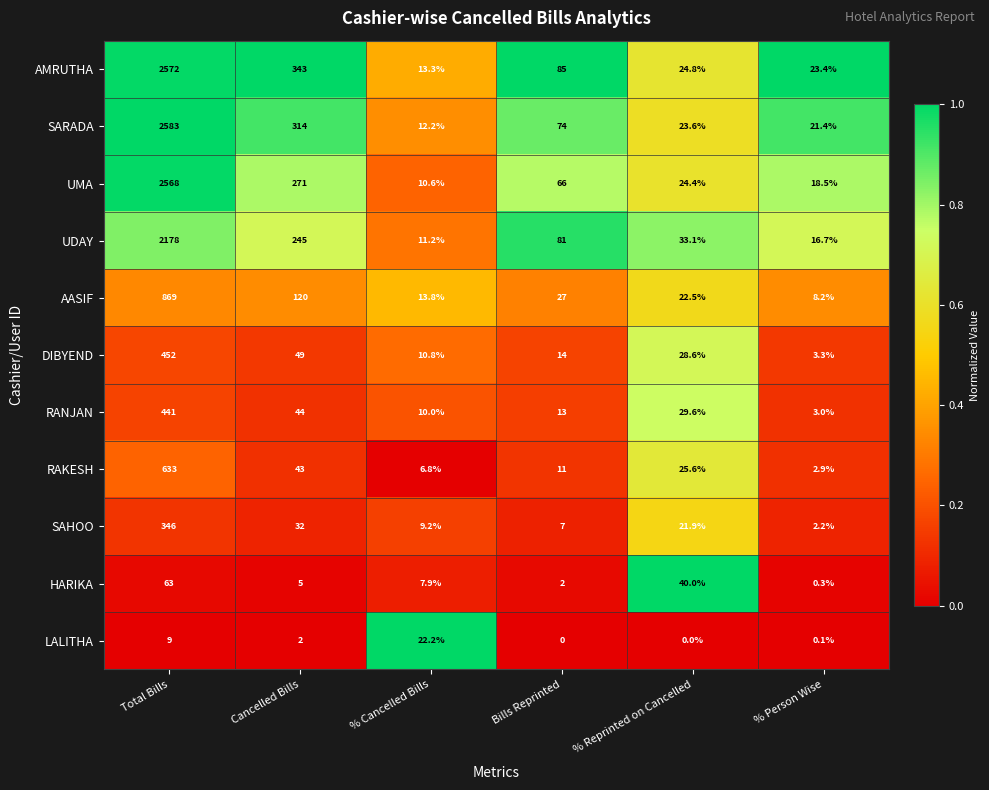

At Bills Reprinted, list the series in order from largest to smallest.

AMRUTHA, UDAY, SARADA, UMA, AASIF, DIBYEND, RANJAN, RAKESH, SAHOO, HARIKA, LALITHA